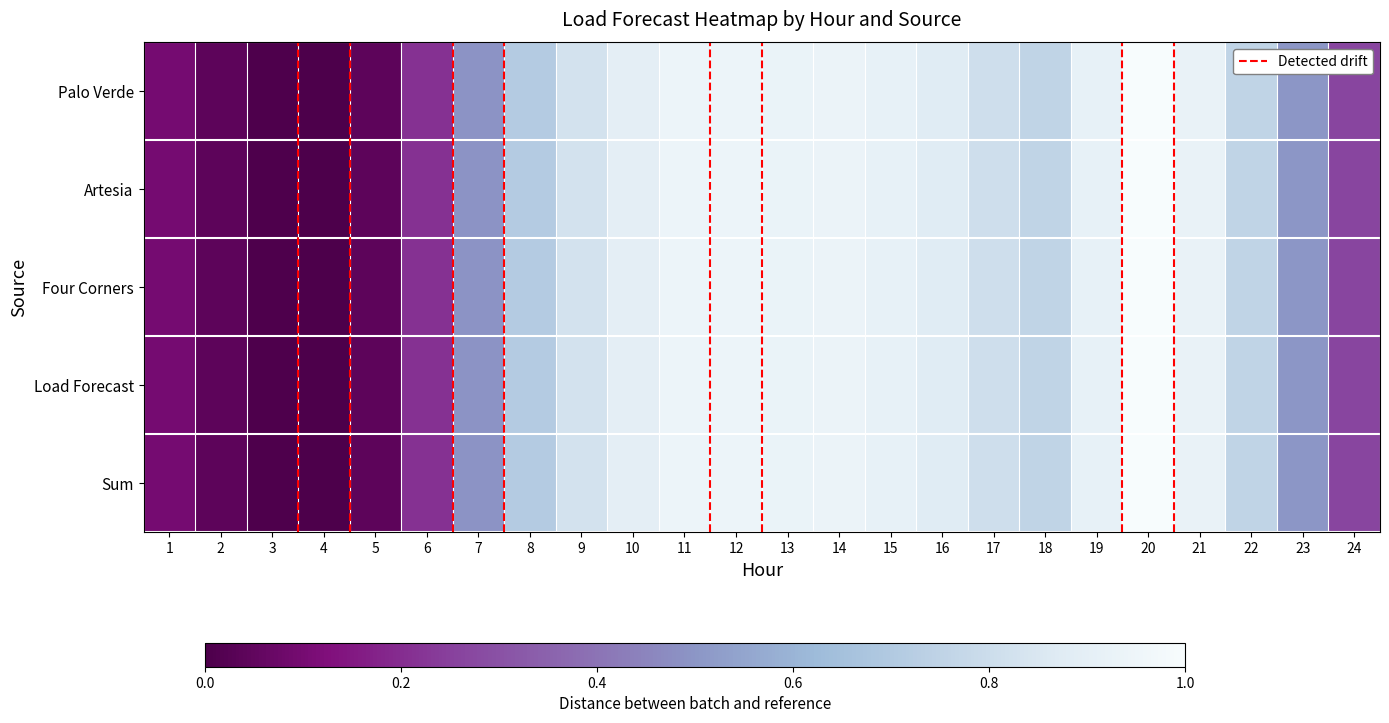

Which category has the highest value across all series?

20